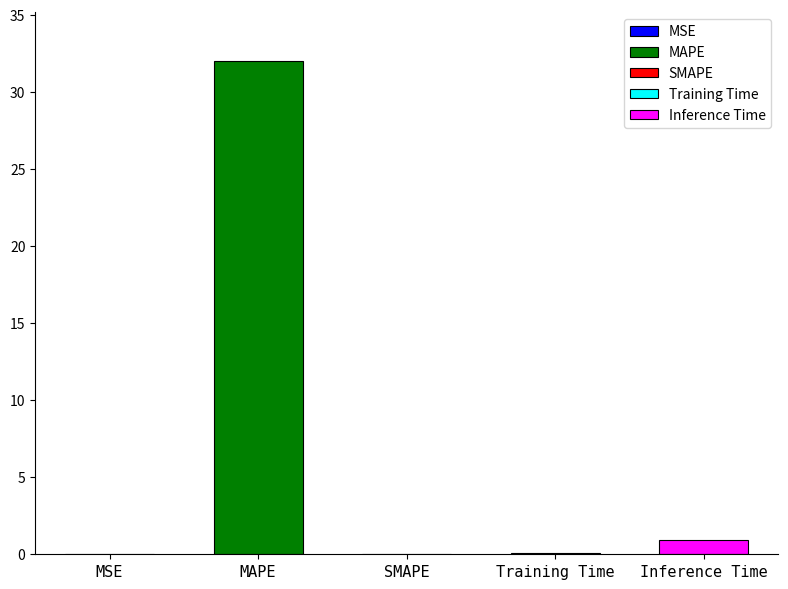

What is the sum of the values at SMAPE and Training Time?

0.1